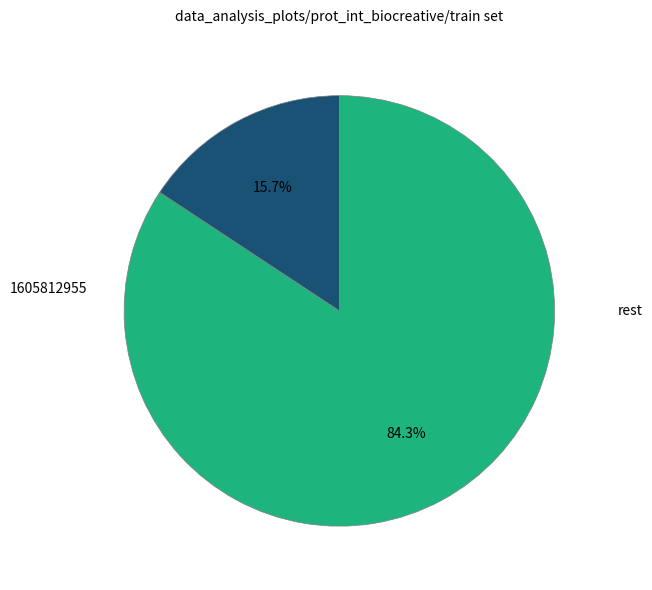

Is there any slice that represents more than half of the pie?

Yes